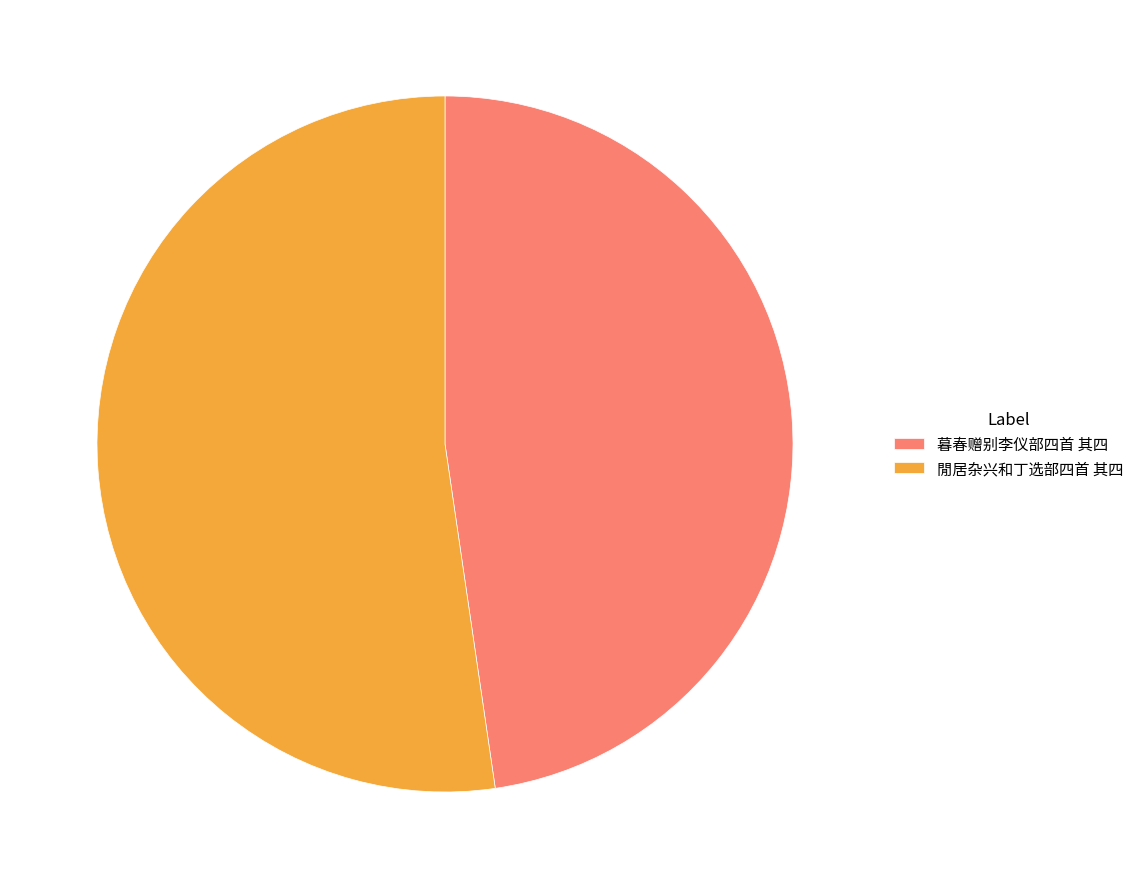

What is the smallest slice in the pie chart?

暮春赠别李仪部四首 其四